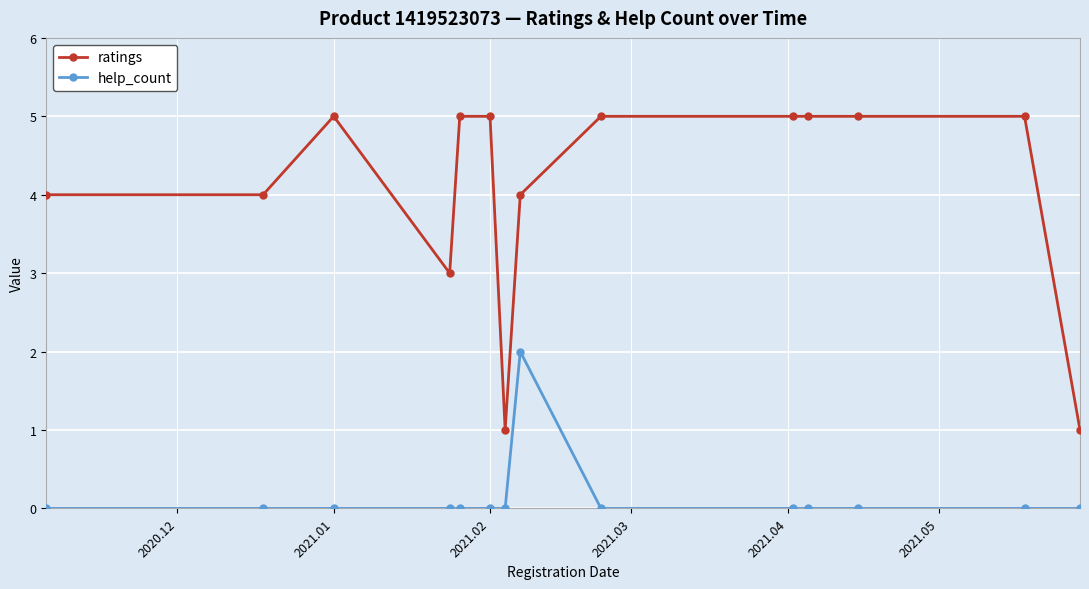

Which series has the largest total across all categories?

ratings